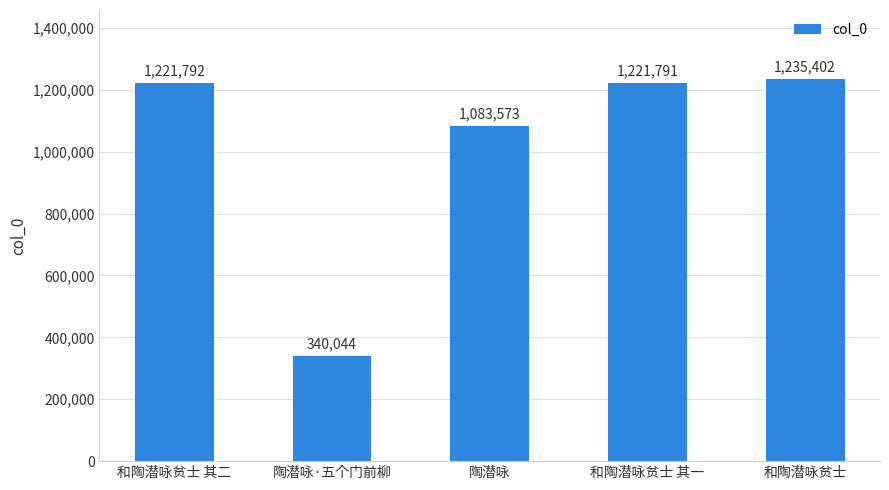

What is the label of the 5th bar from the left?

和陶潜咏贫士